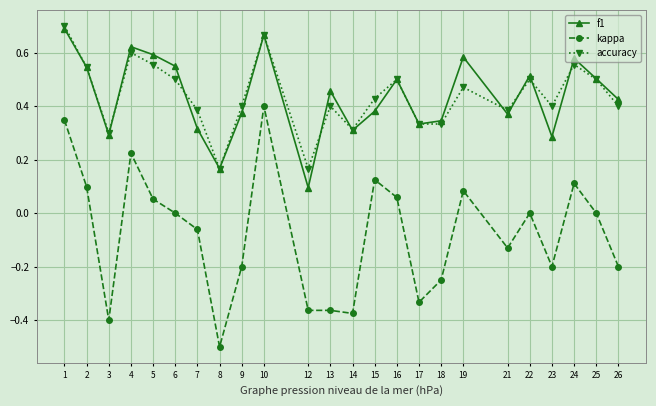

True or false: accuracy has more than 2 interior local peaks.

True